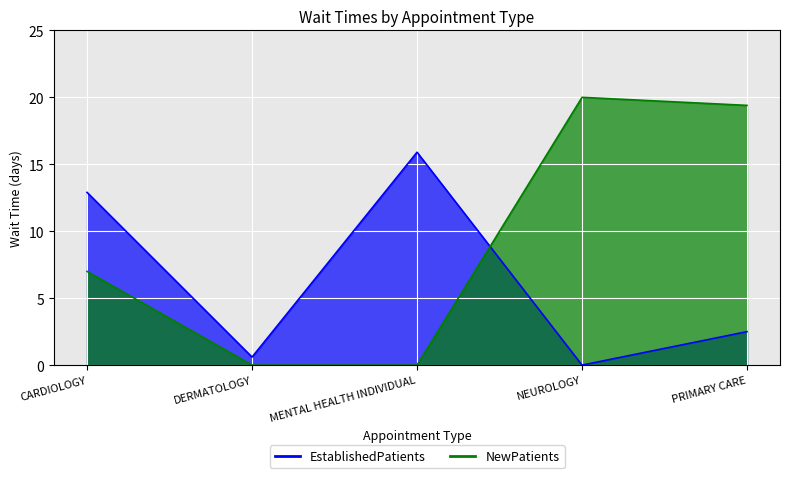

What position from the right is DERMATOLOGY?

4